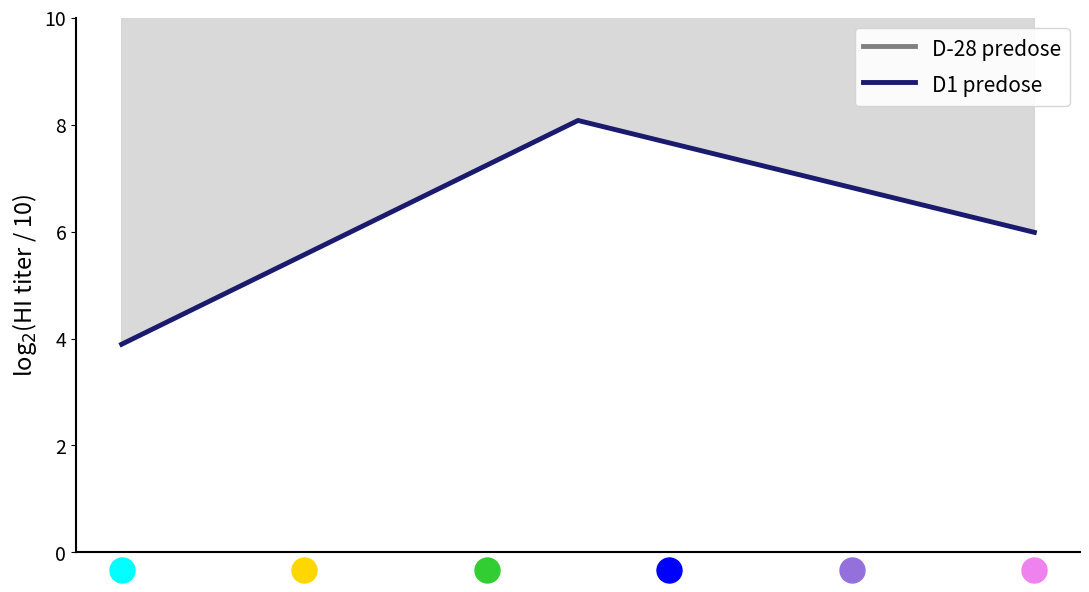

Which series has the largest total across all categories?

D-28 predose